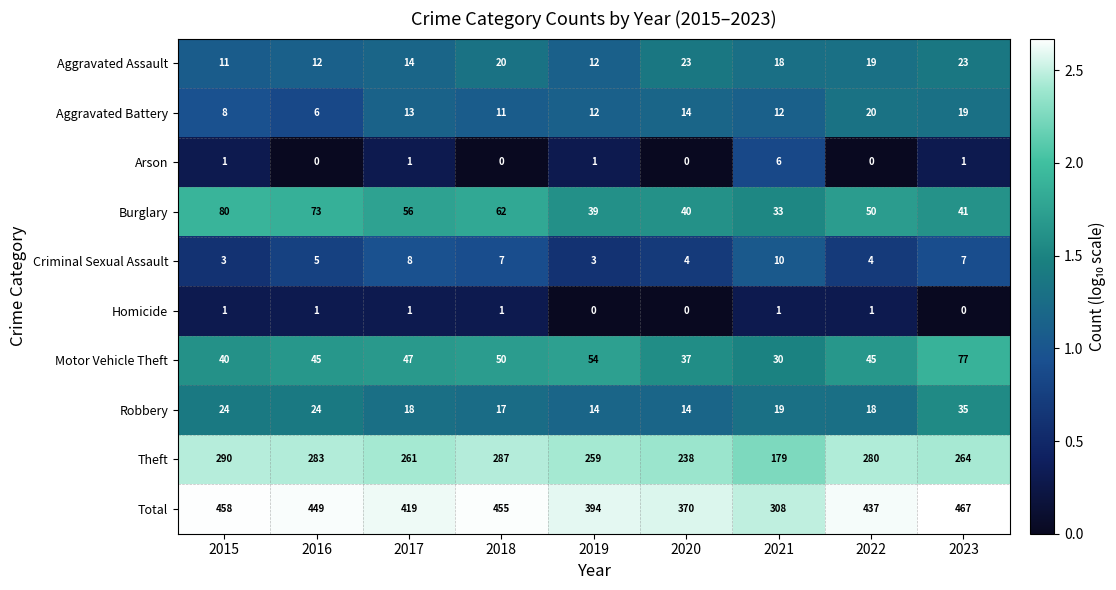

What is the total value across all series at 2022?

874